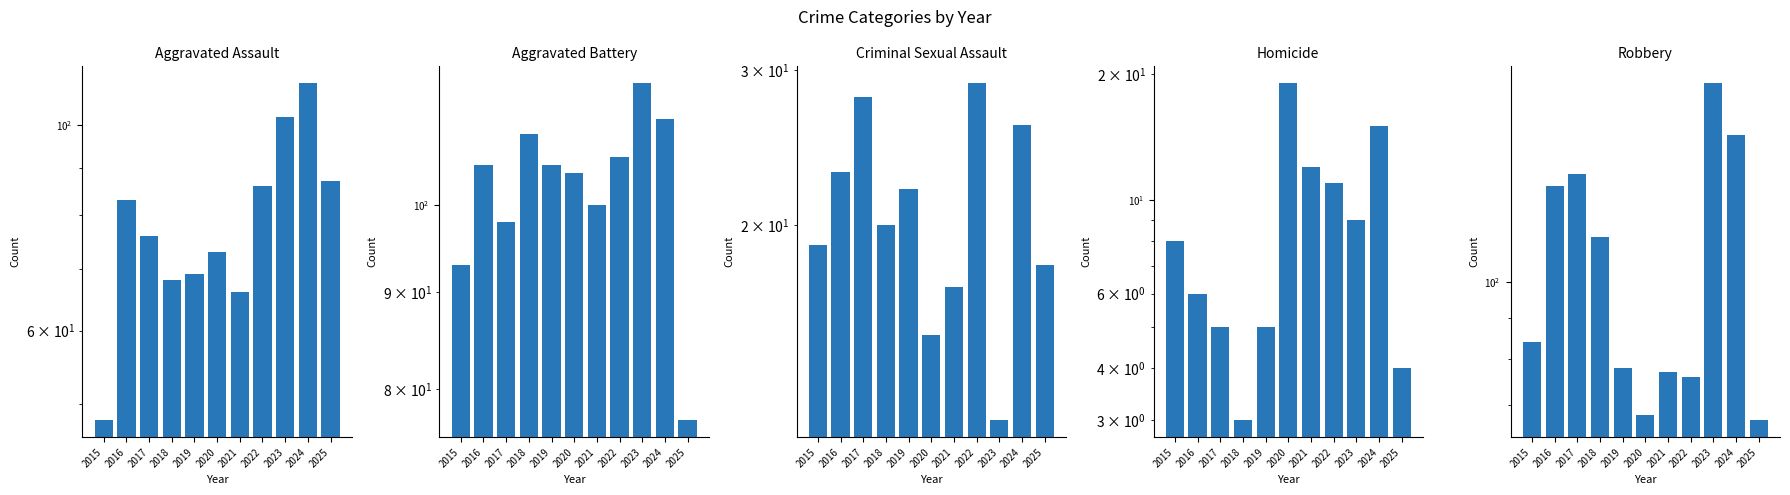

Reading left to right, transcribe all the data shown in this chart.

Aggravated Assault: 2015=48	2016=83	2017=76	2018=68	2019=69	2020=73	2021=66	2022=86	2023=102	2024=111	2025=87
Aggravated Battery: 2015=93	2016=105	2017=98	2018=109	2019=105	2020=104	2021=100	2022=106	2023=116	2024=111	2025=77
Criminal Sexual Assault: 2015=19	2016=23	2017=28	2018=20	2019=22	2020=15	2021=17	2022=29	2023=12	2024=26	2025=18
Homicide: 2015=8	2016=6	2017=5	2018=3	2019=5	2020=19	2021=12	2022=11	2023=9	2024=15	2025=4
Robbery: 2015=84	2016=132	2017=137	2018=114	2019=78	2020=68	2021=77	2022=76	2023=178	2024=153	2025=67